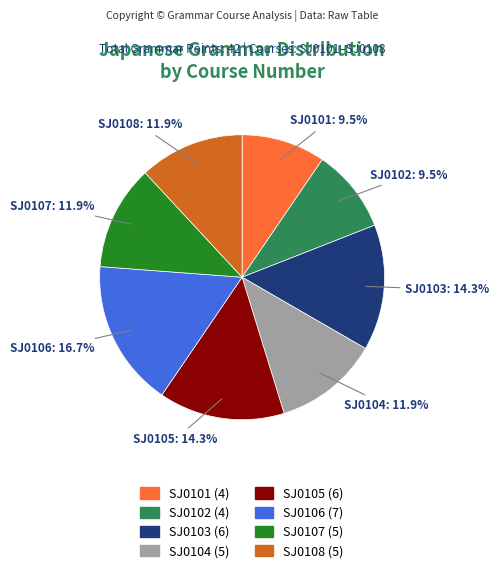

What percentage do SJ0106 and SJ0105 together represent?

31.0%